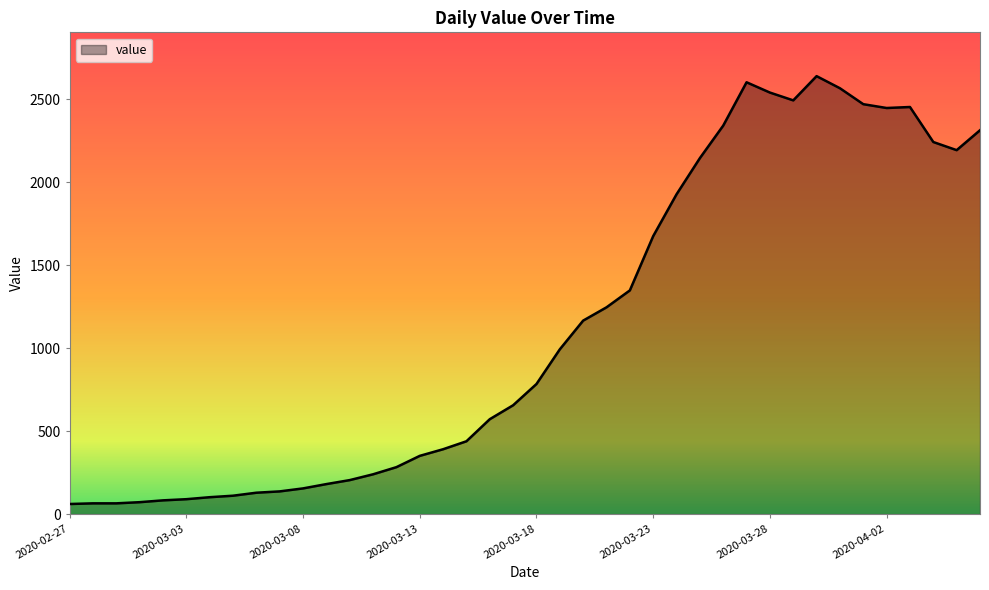

What is the difference between the maximum and minimum values?

2578